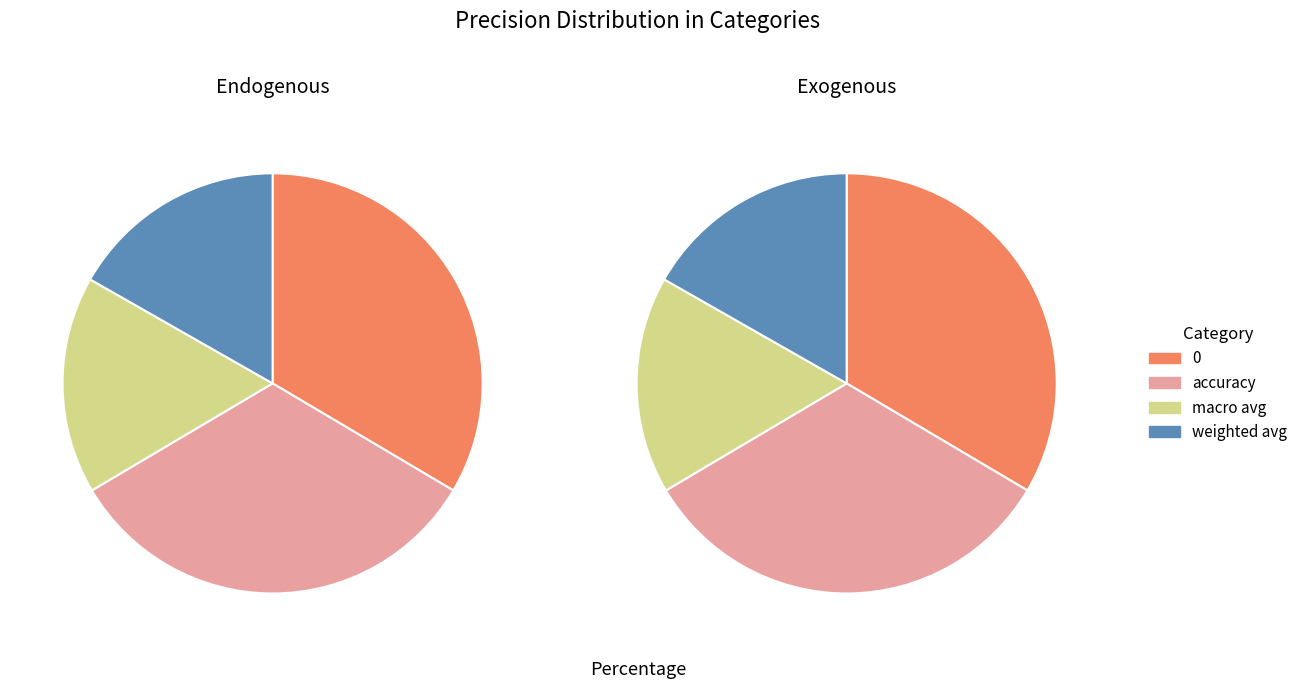

Combined, what portion of the pie is macro avg and weighted avg?

33.5%